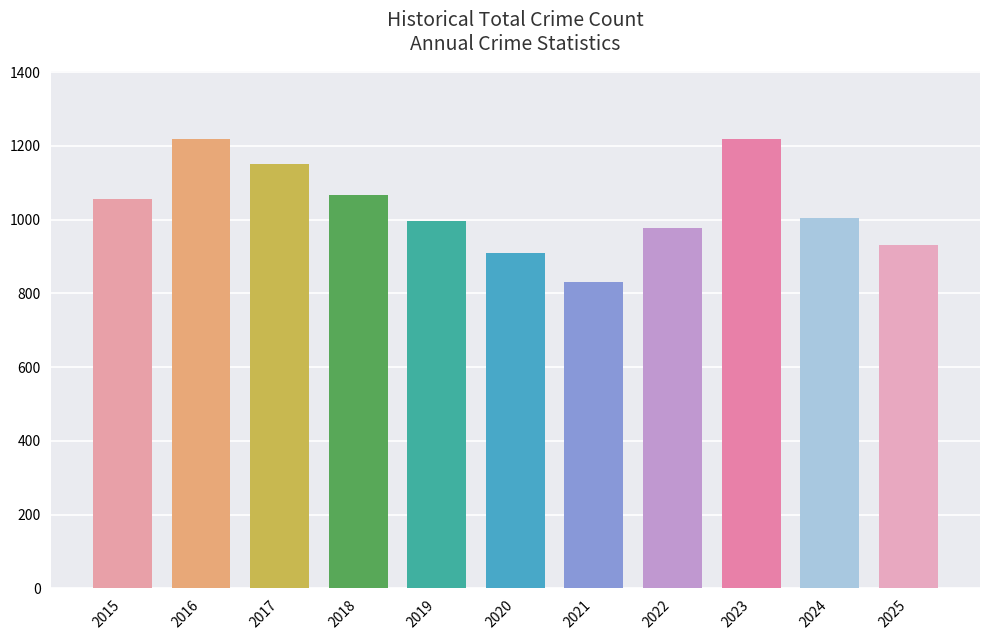

What is the difference between the maximum and minimum values?

389